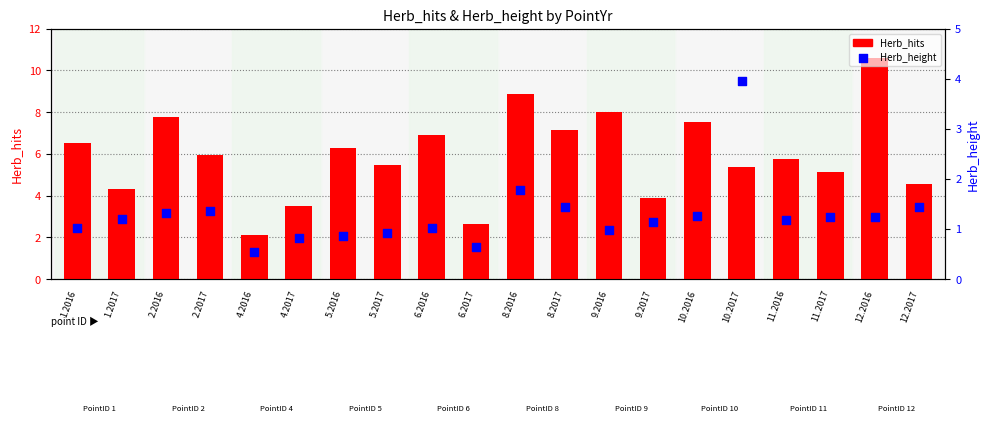

Which series has the largest Y range (max minus min)?

Herb_hits